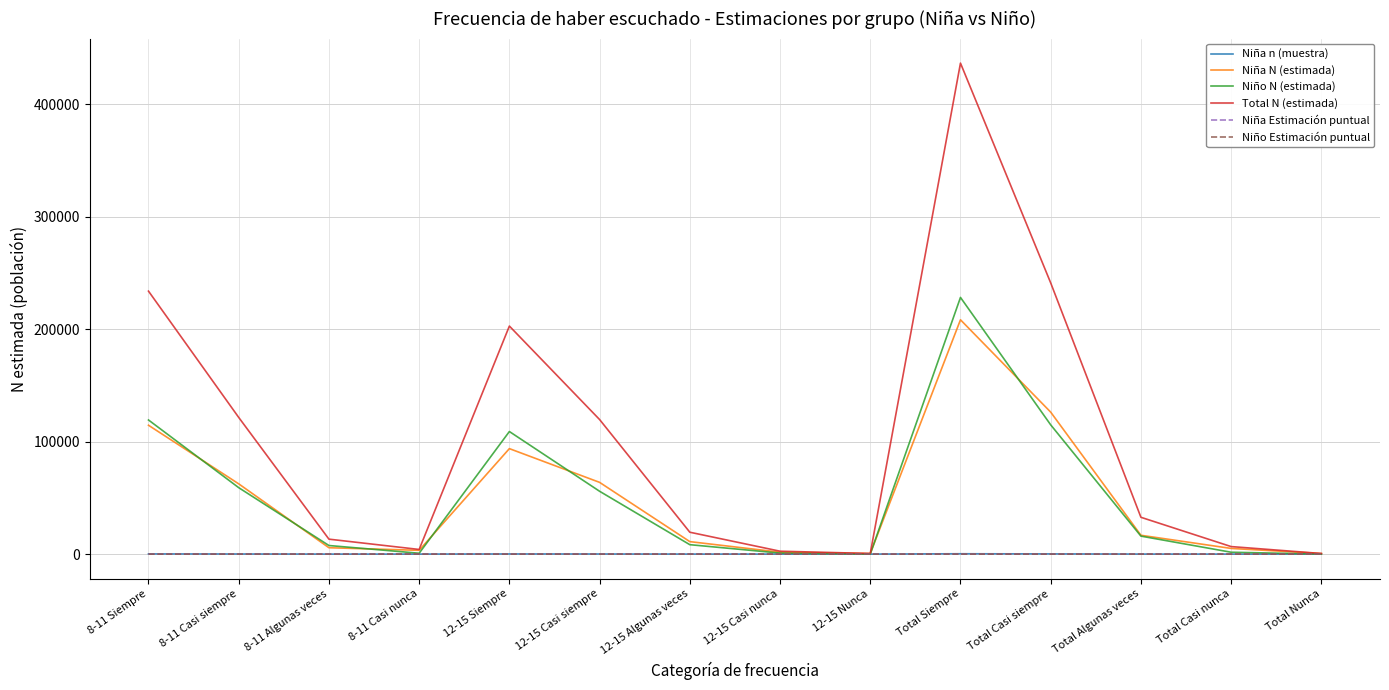

Between 8-11 Casi siempre and 8-11 Algunas veces, which series saw the biggest shift?

Total N (estimada)